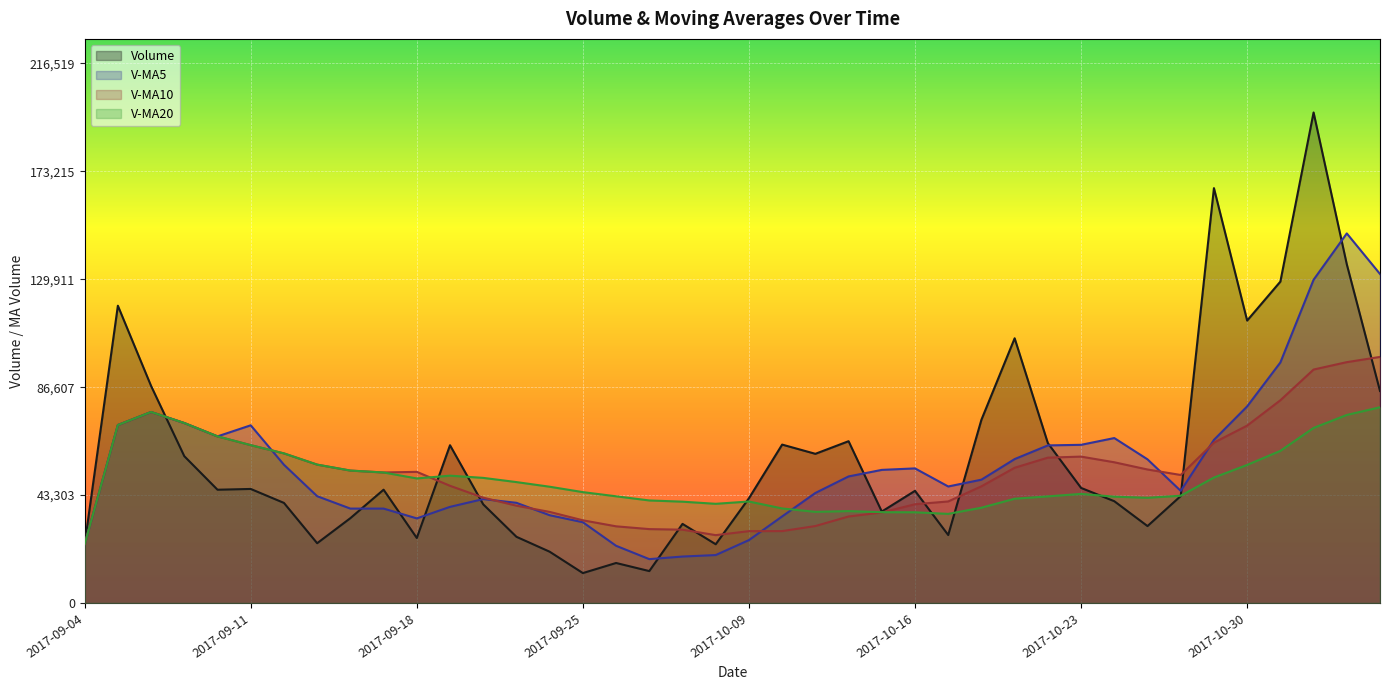

How many intersections are there between v_ma5 and v_ma10?

6